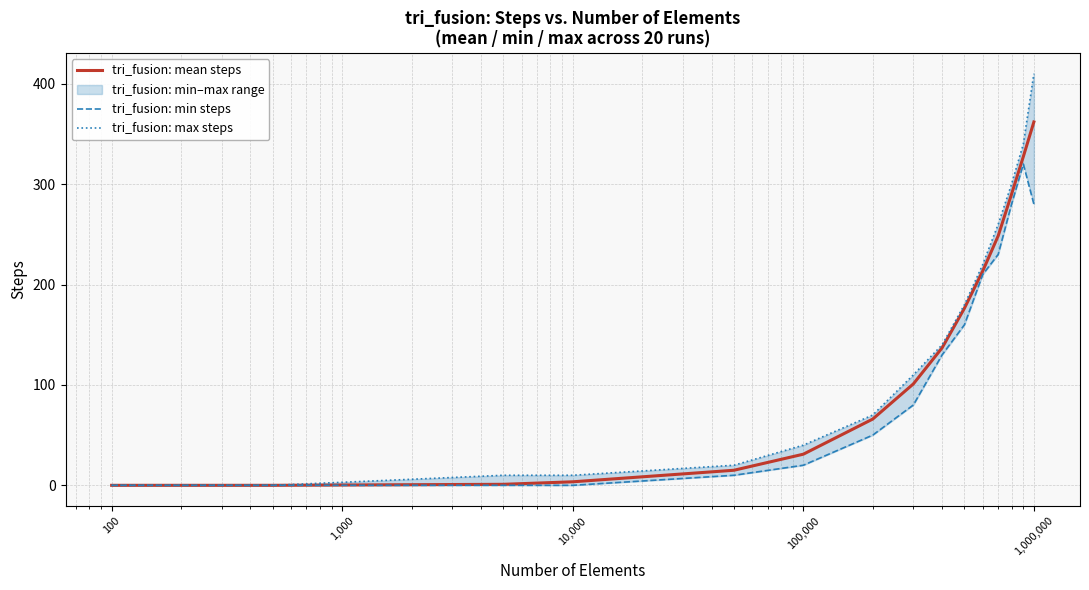

True or false: tri_fusion: max steps has more than 0 points higher than both neighbors.

False